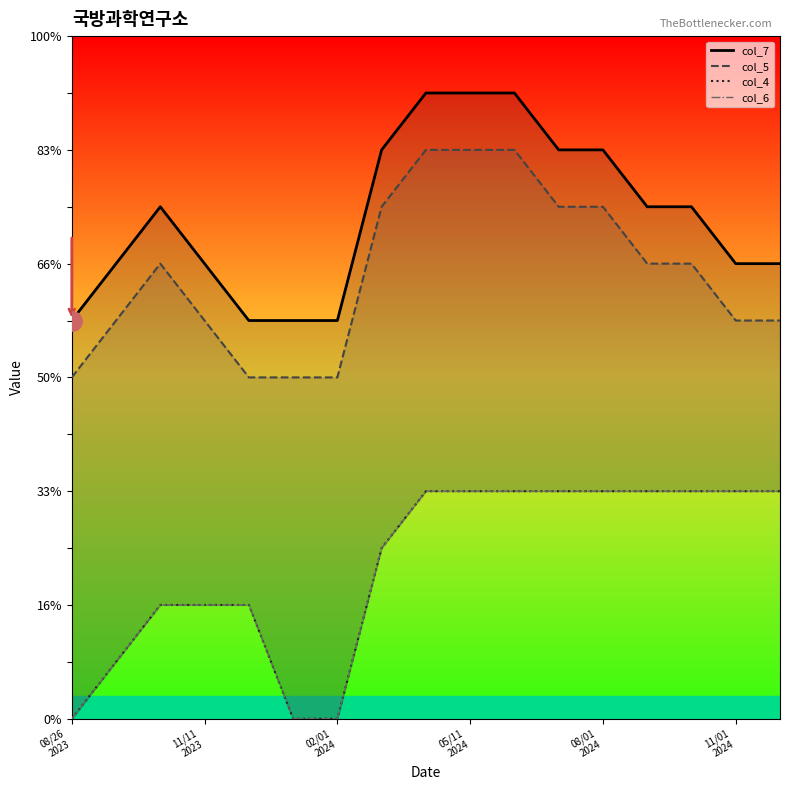

At which label does col_7 reach its minimum?

08/26
2023